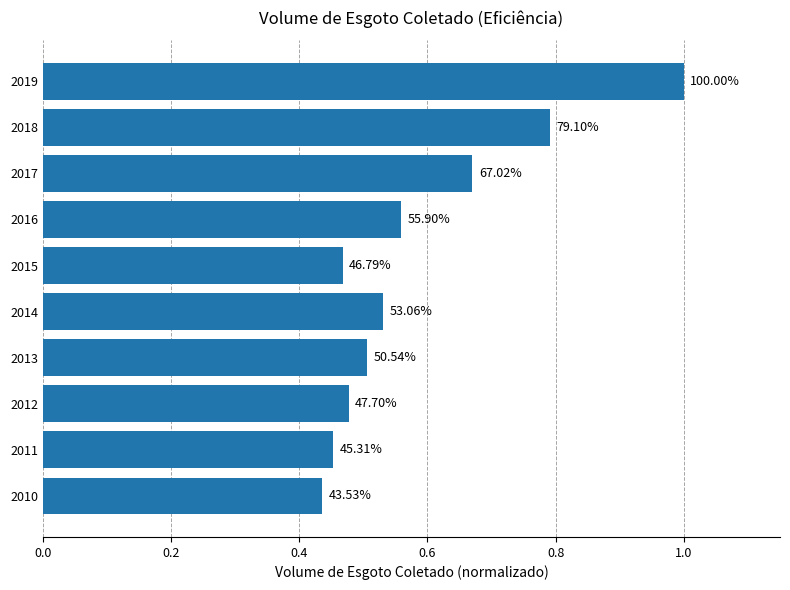

Does the chart contain any negative values?

No